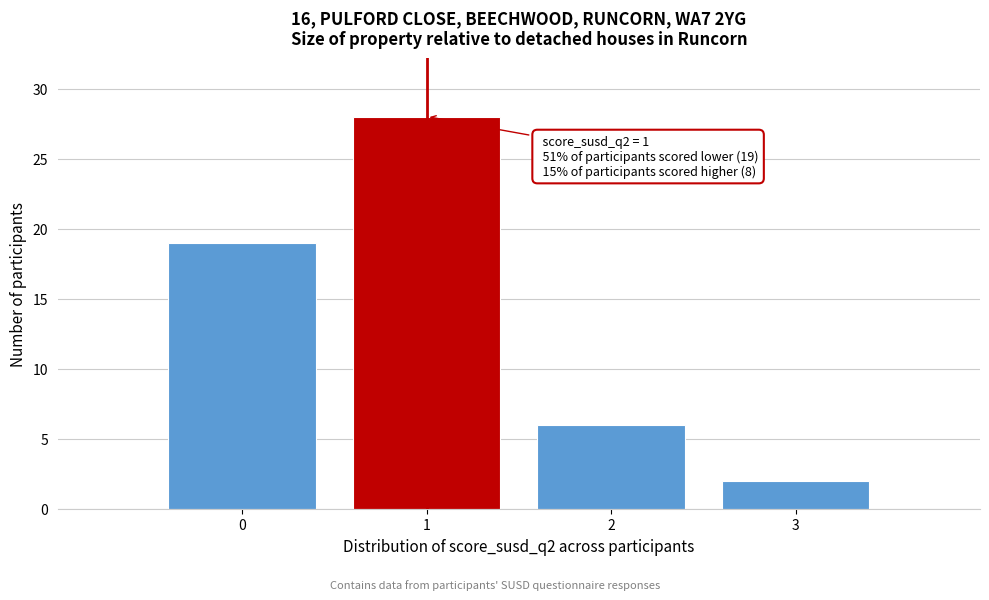

Over which range of the x-axis is the bar tallest?

0.5 to 1.5